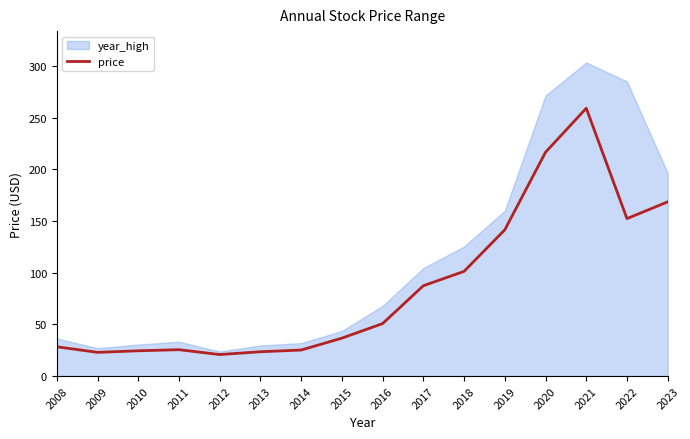

Which category has the highest value in the price series?

2021